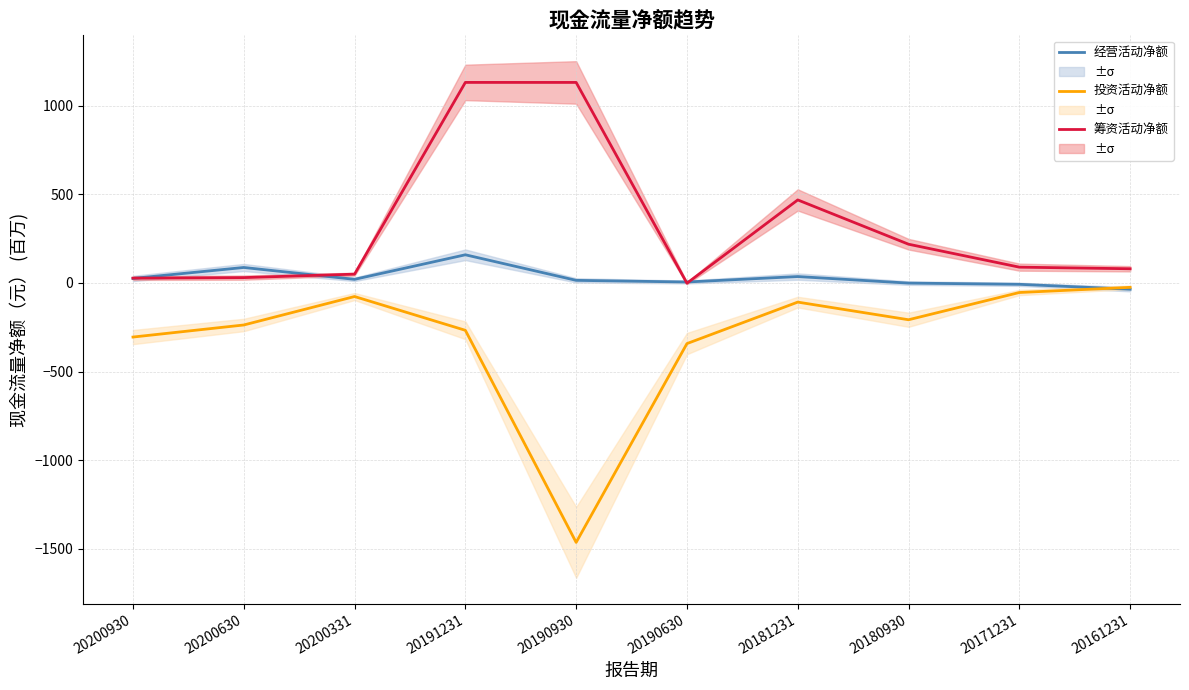

What is the maximum value for 经营活动净额?

159.1